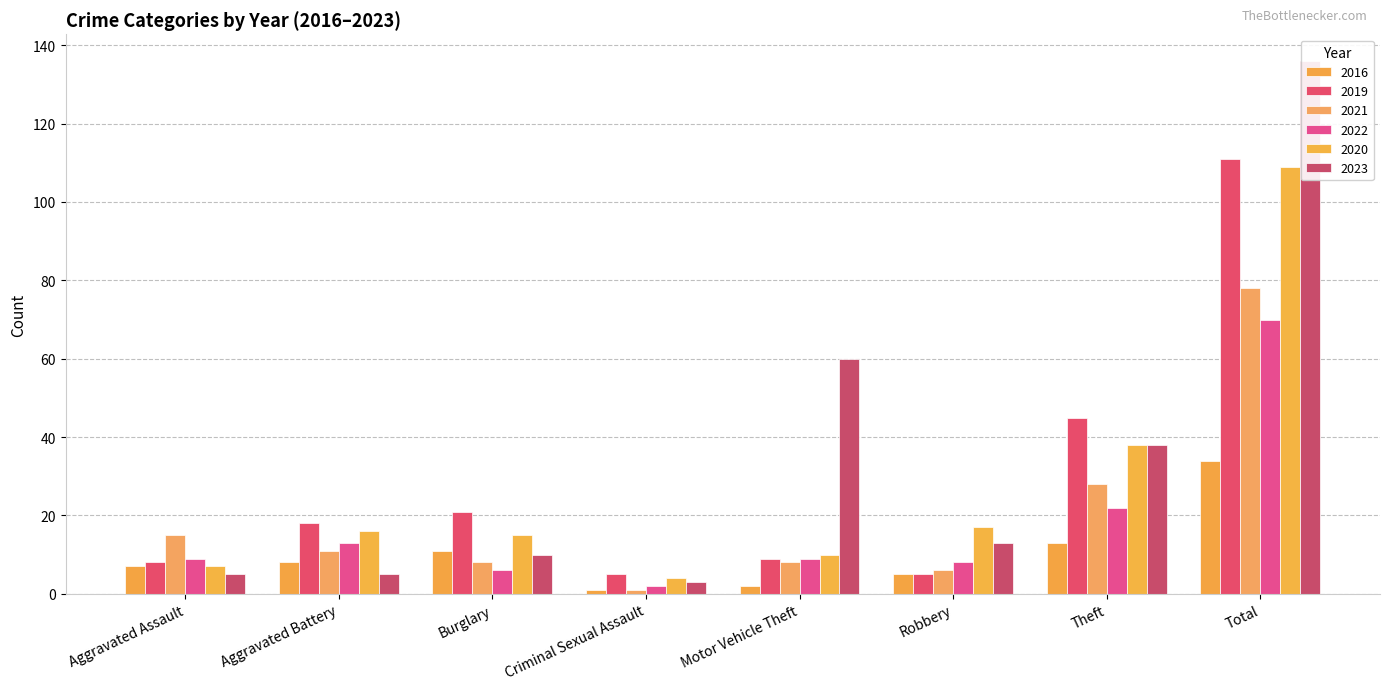

What is the difference between the 2016 values at Total and Criminal Sexual Assault?

33